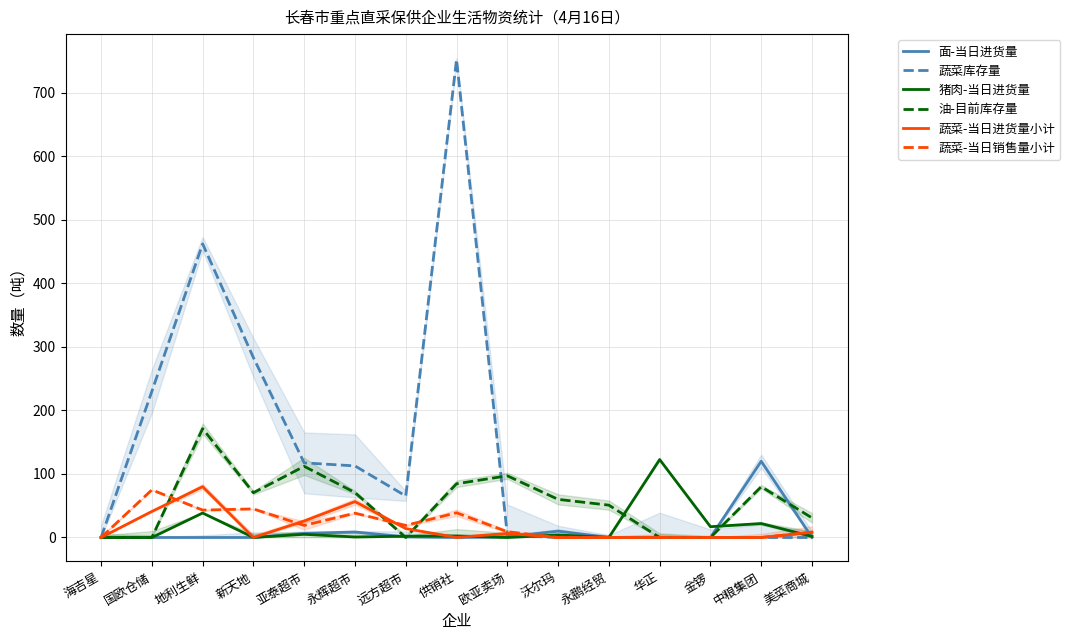

At which category does the chart reach its peak across all series?

供销社